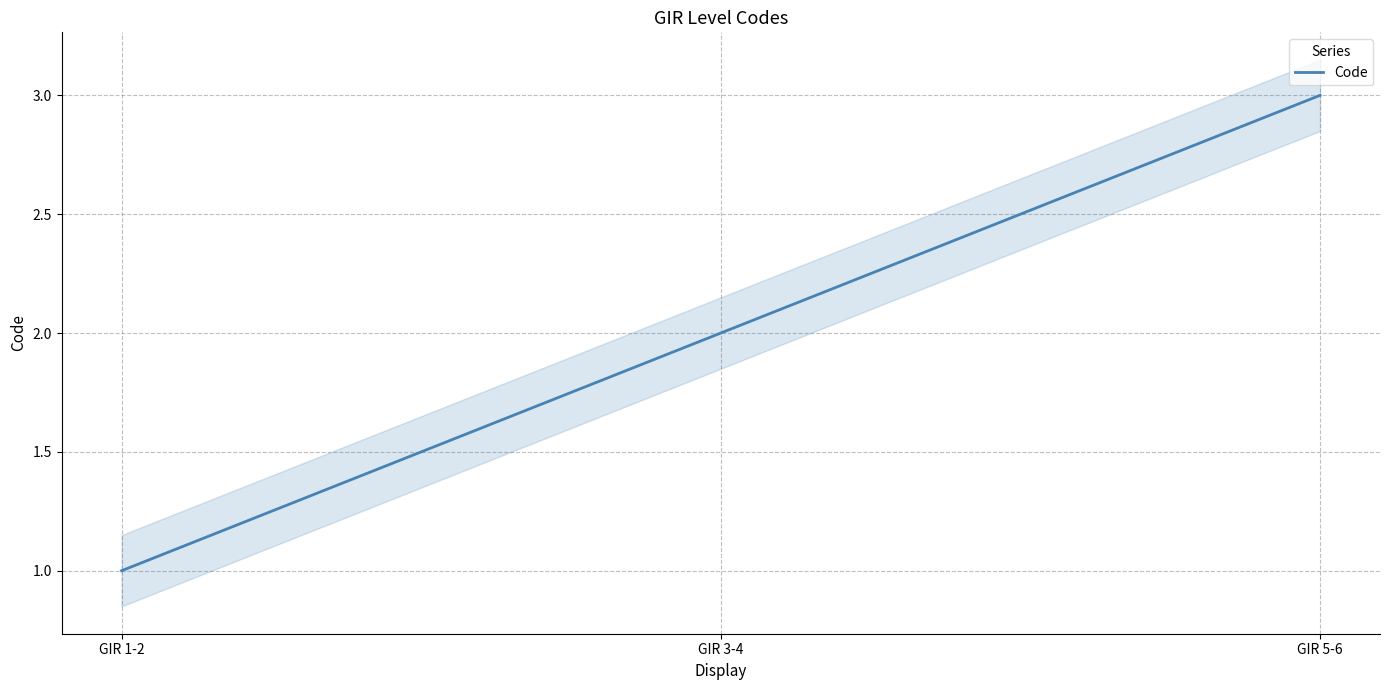

Does the chart have visible grid lines?

Yes